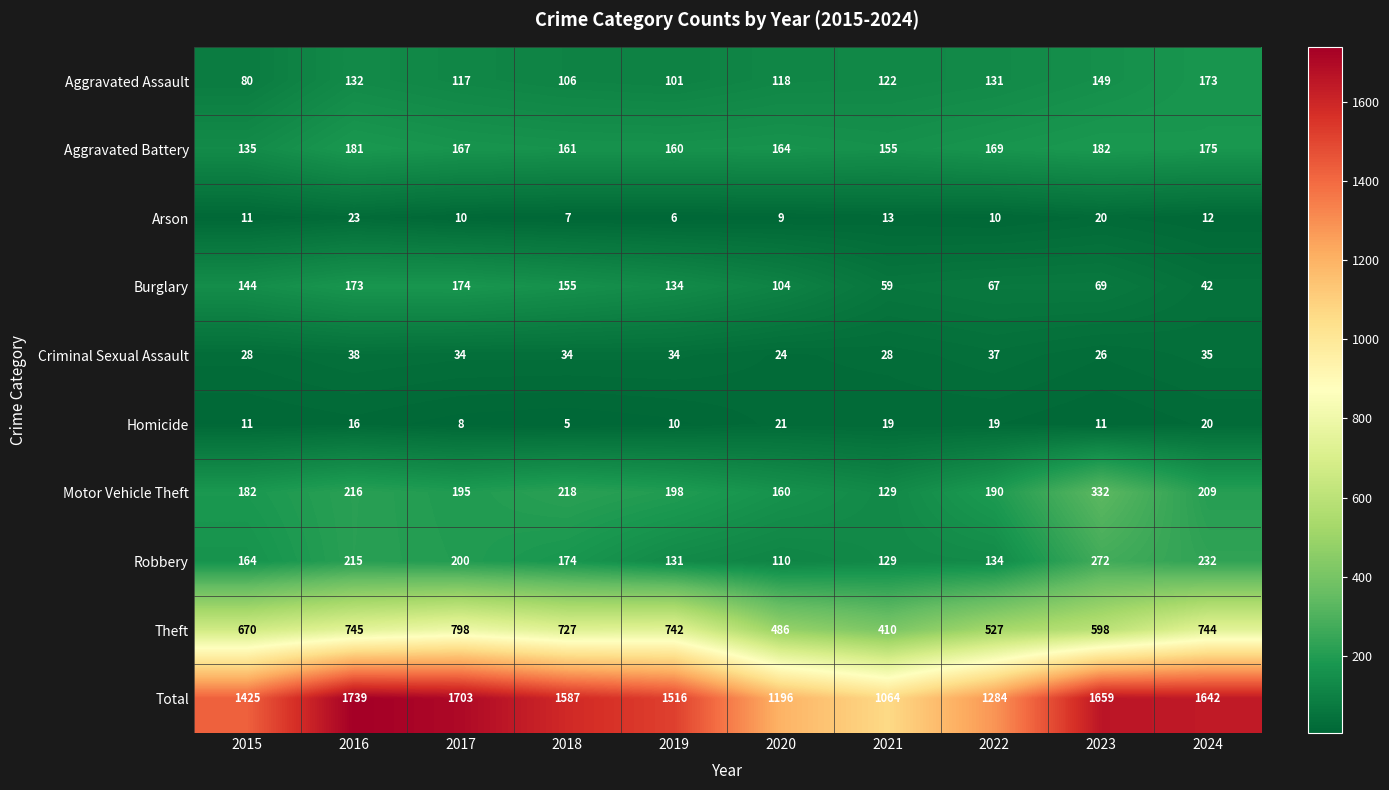

Is it true that Arson equals 4 at 2015?

False